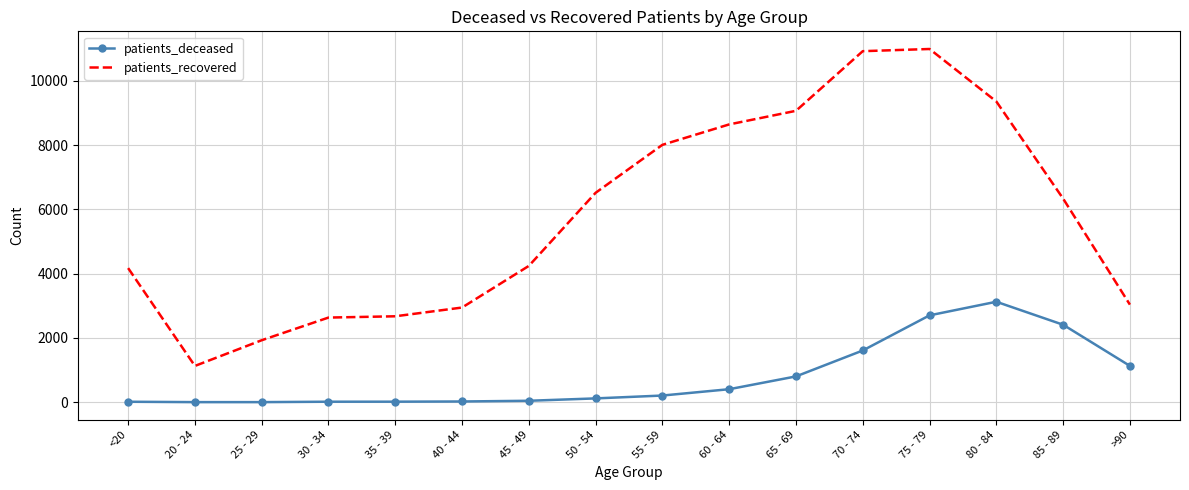

At which category is the sum across all series the highest?

75 - 79